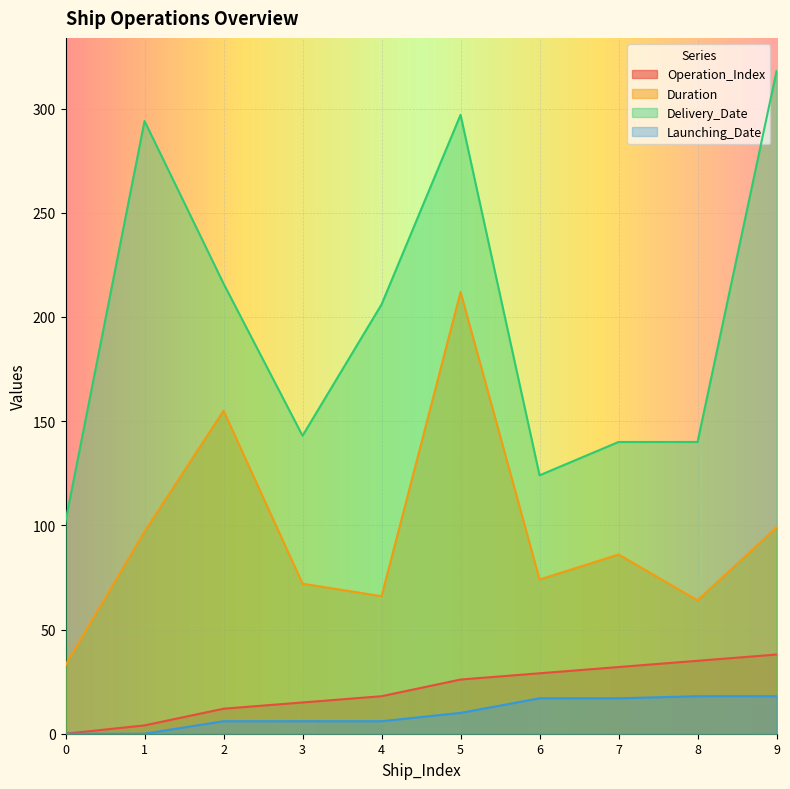

True or false: Operation_Index and Duration intersect in this chart.

False